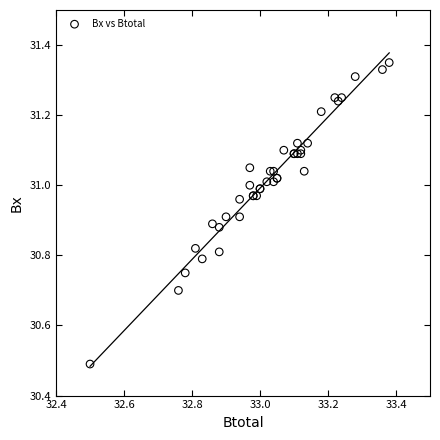

What Y value in the scatter plot is closest to 30?

30.5